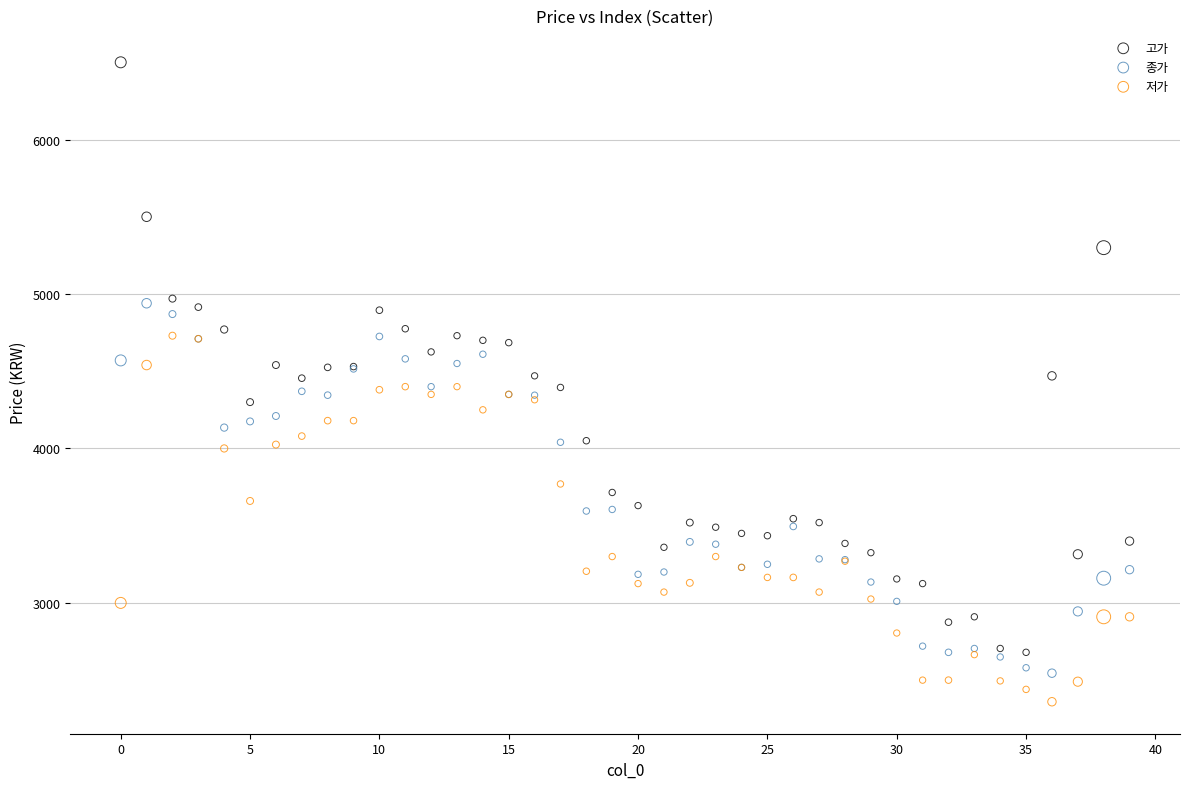

Which series reaches the maximum Y coordinate?

고가